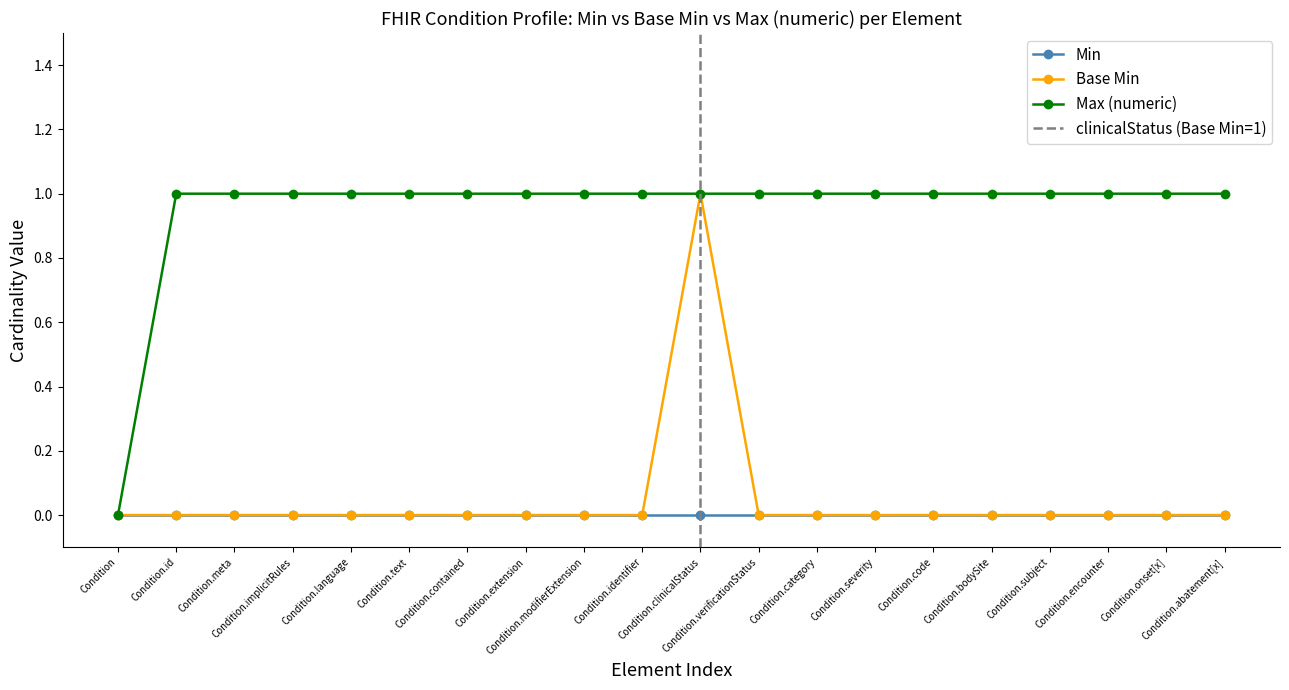

True or false: Max (numeric) has more than 1 points higher than both neighbors.

False